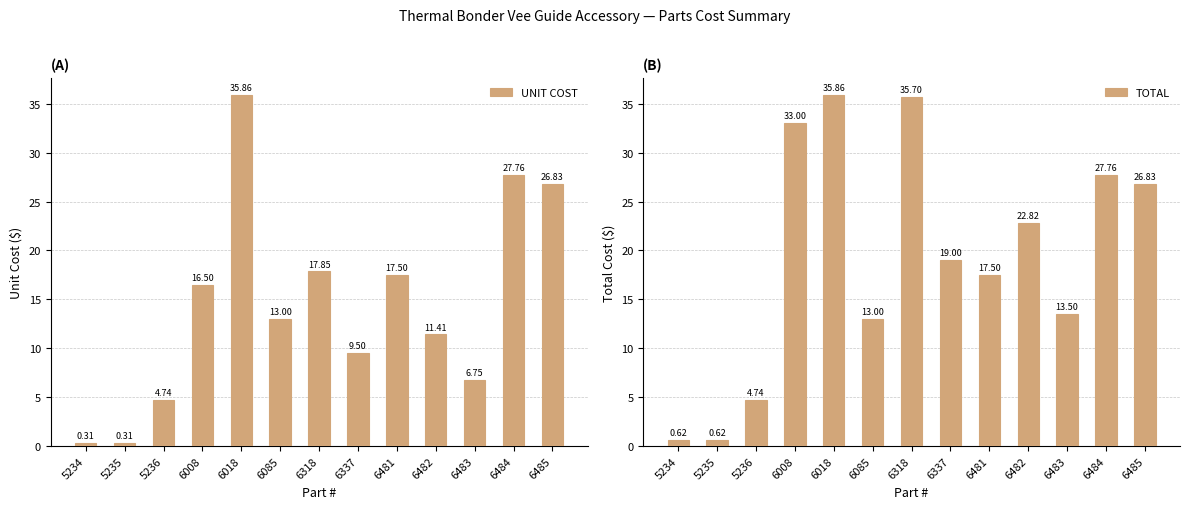

What is the value of the UNIT COST bar at the 4th from the left?

16.5